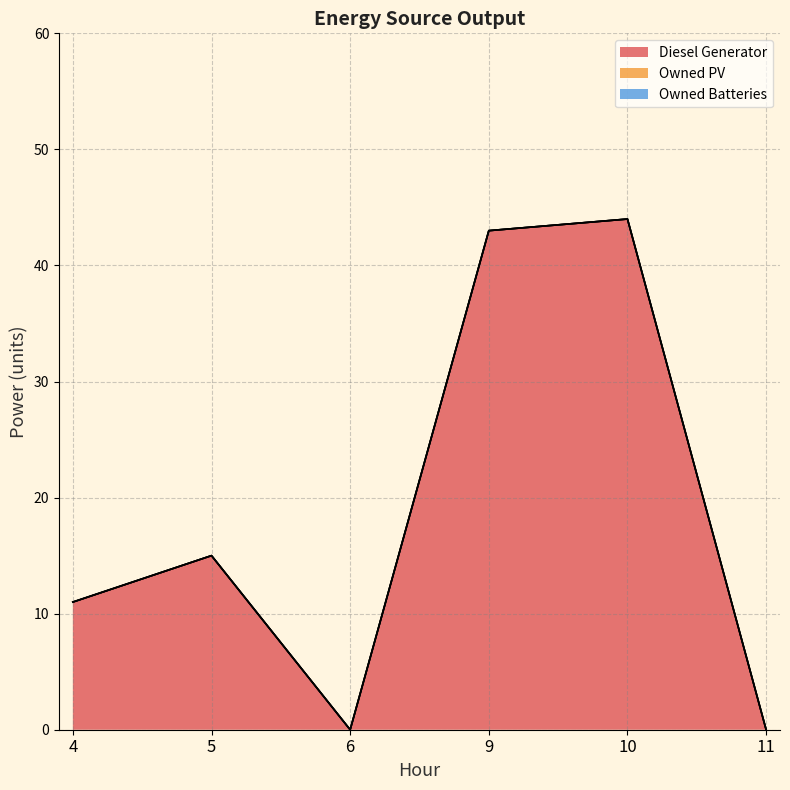

At which label does Diesel Generator reach its minimum?

6